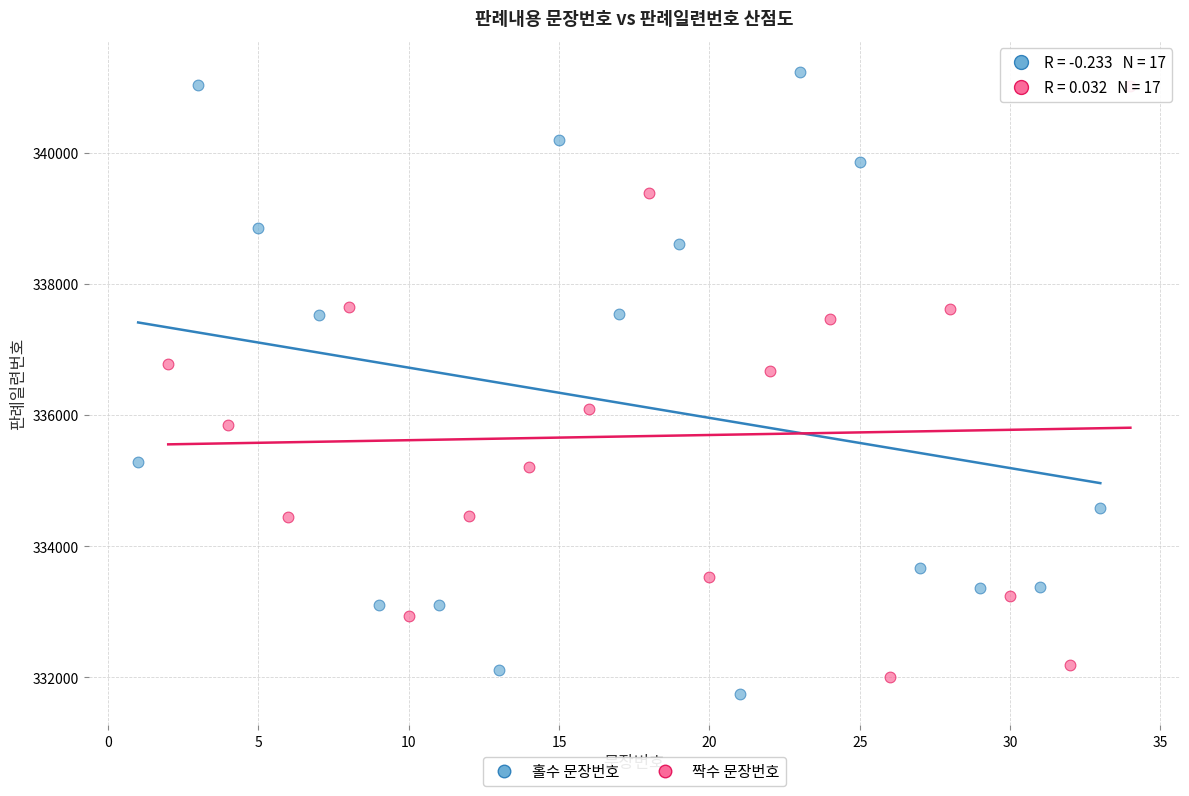

What are all the series names shown in the legend?

홀수 문장번호, 짝수 문장번호